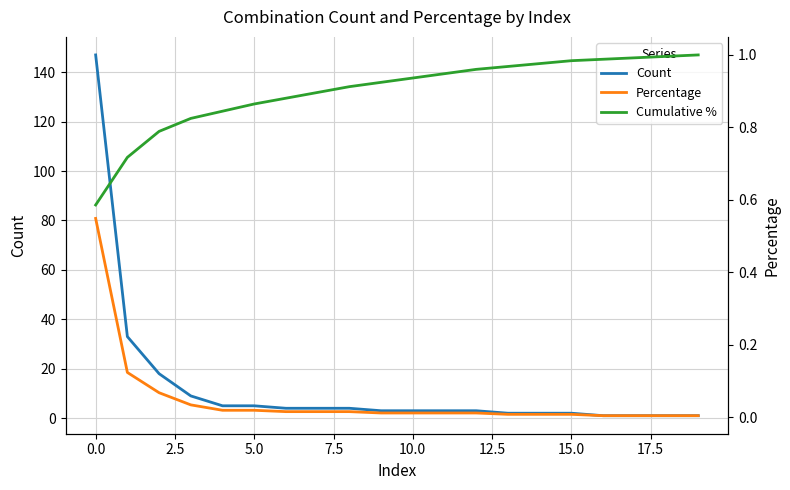

What is the difference between the second highest and second lowest values in the Count series?

32